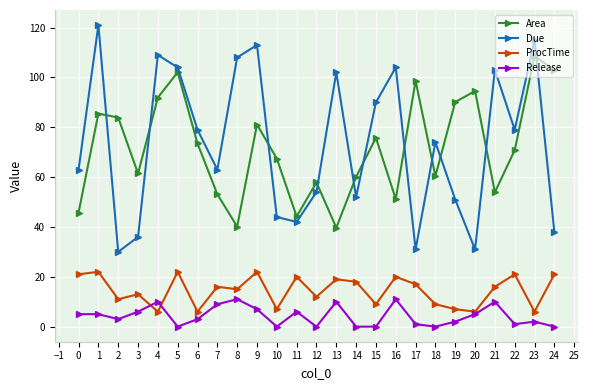

What is the sum of all ProcTime values?

362.0